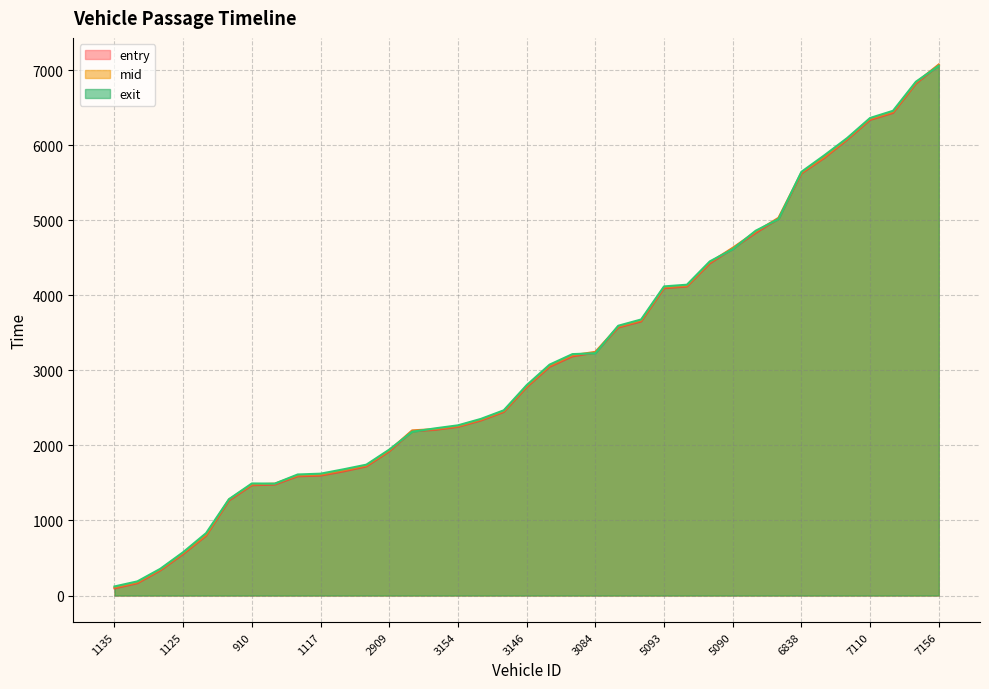

True or false: entry and mid cross at least once.

False